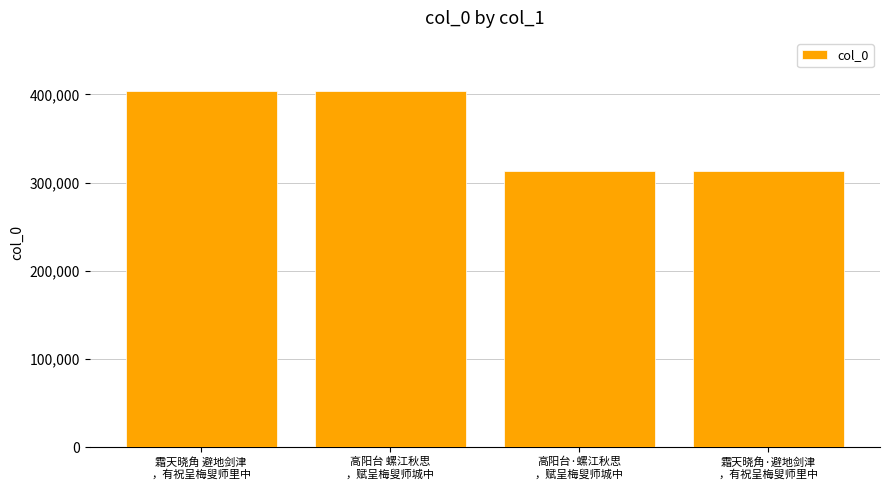

What is the difference between the values at 霜天晓角·避地剑津
，有祝呈梅叟师里中 and 高阳台·螺江秋思
，赋呈梅叟师城中?

33